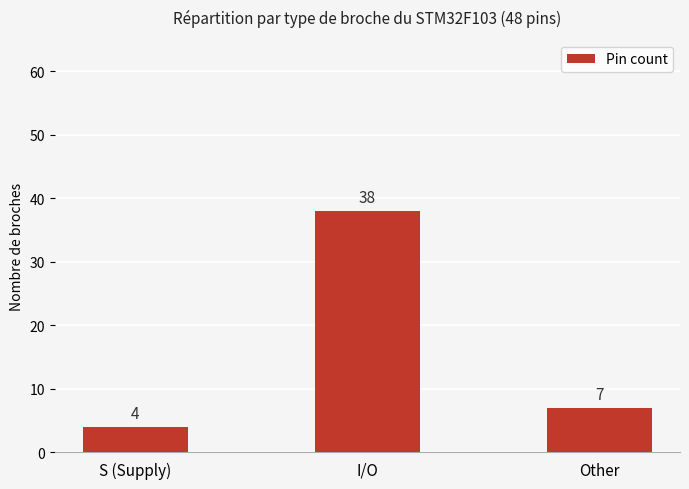

How many data points are less than 7?

1